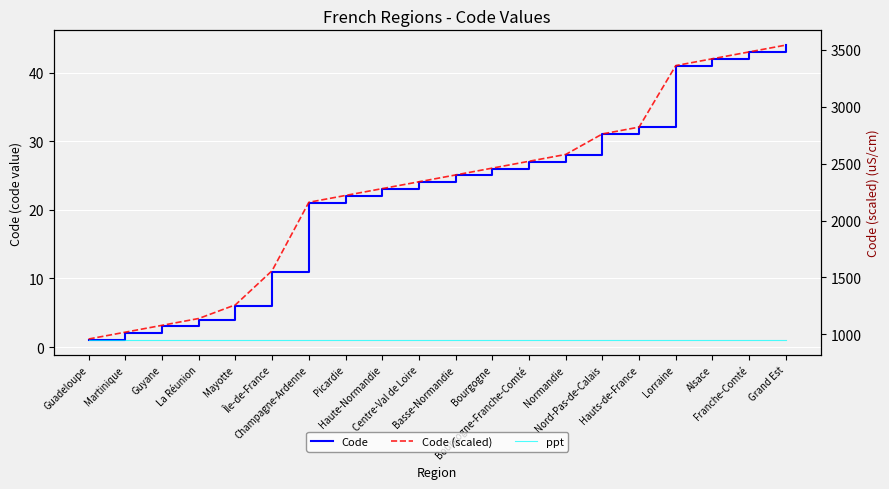

Which series has the widest spread of values?

Code (scaled)